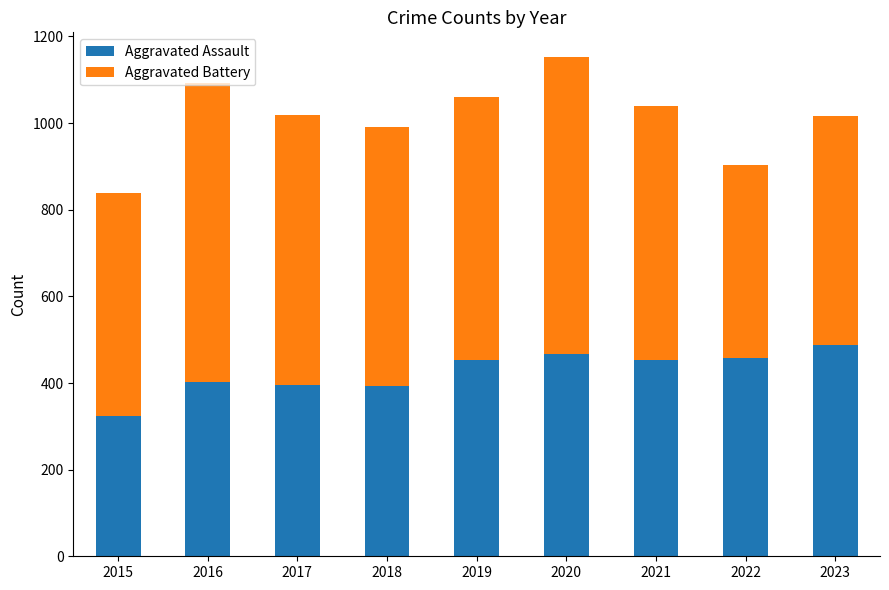

What is the minimum value for Aggravated Assault?

323